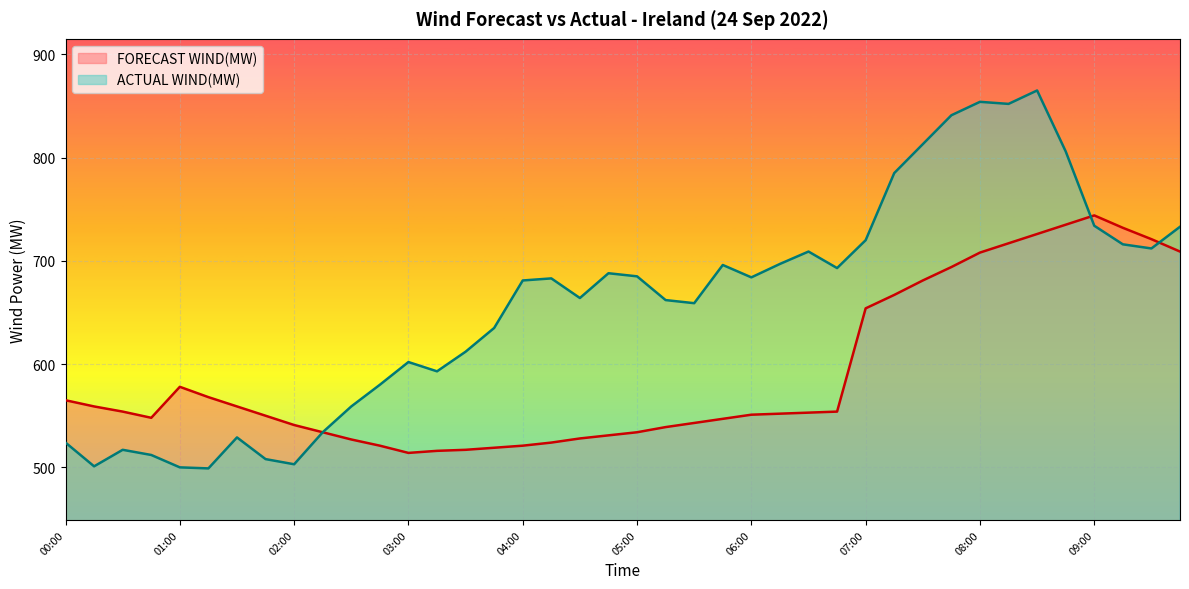

True or false: ACTUAL WIND(MW) has a value of 685 at 05:00.

True